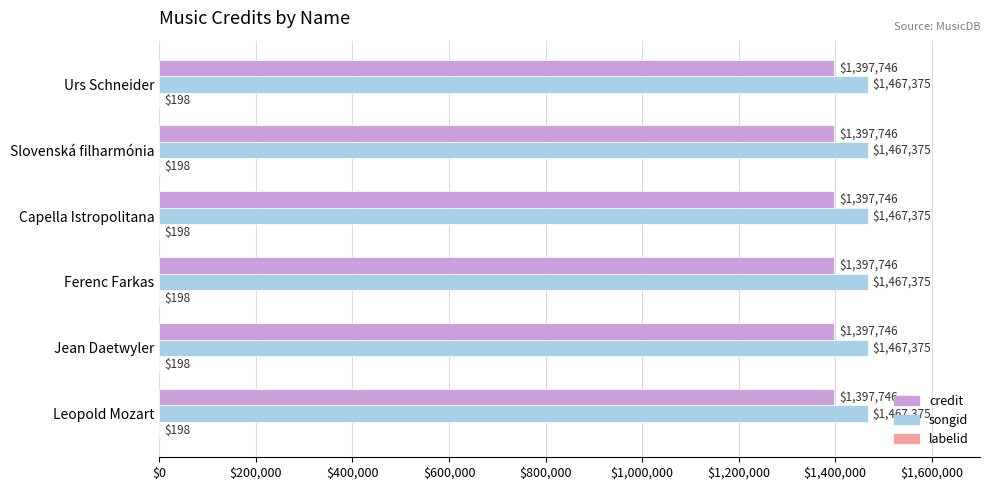

True or false: credit has a value of 1397746 at Capella Istropolitana.

True